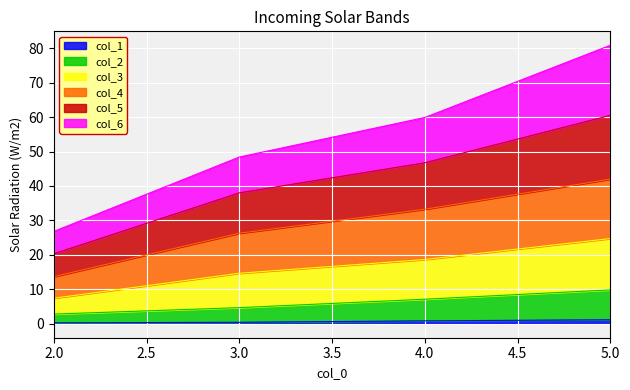

Which has a higher value, 4.0 or 3.0?

4.0